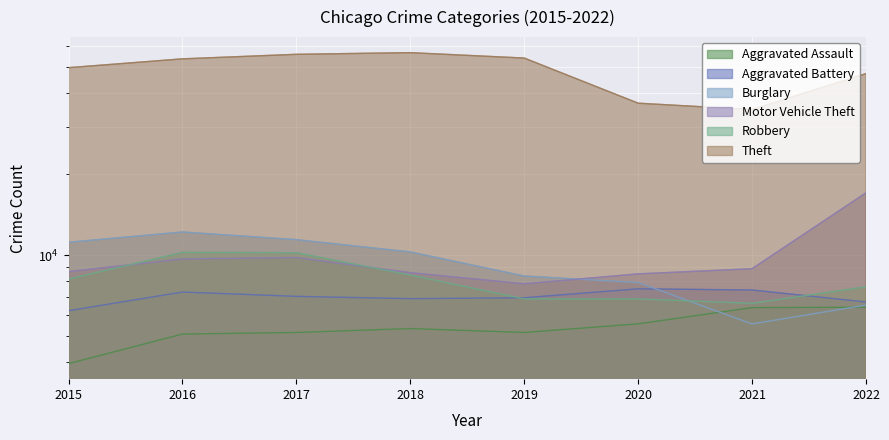

At which category does Aggravated Assault reach its first local valley?

2019